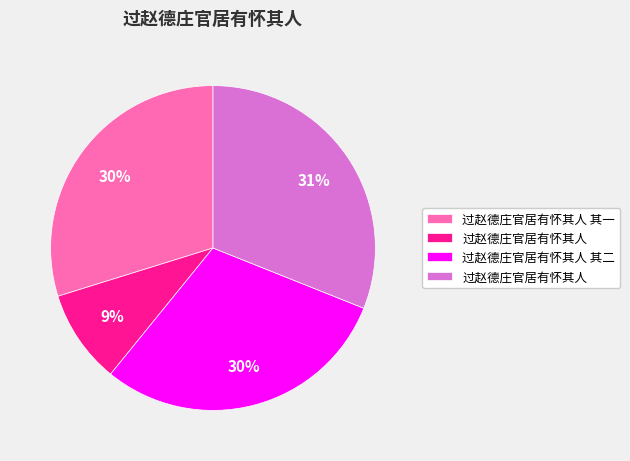

To the nearest percent, what is the difference between the largest and smallest slice percentages?

22%